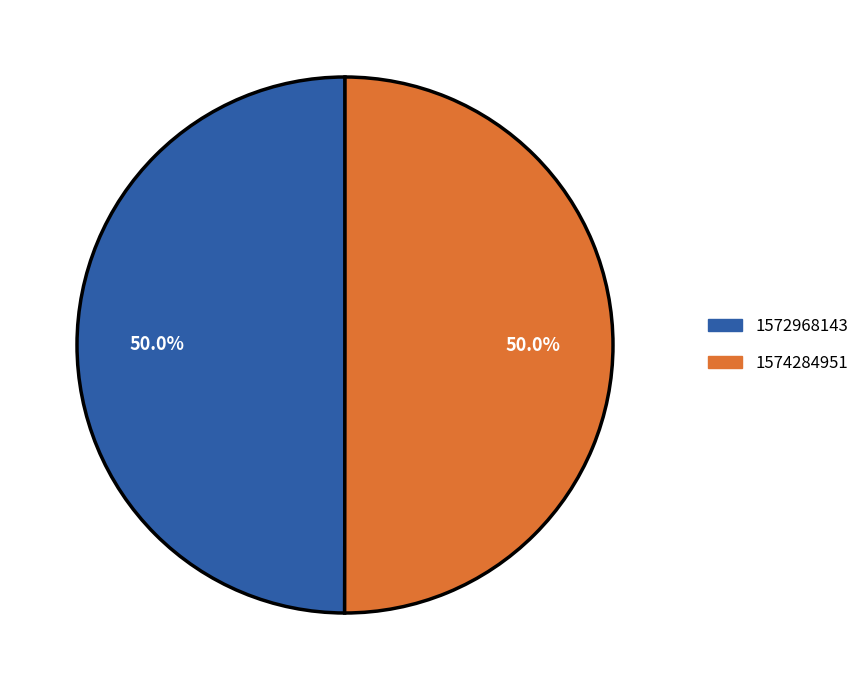

How many slices are in this pie chart?

2